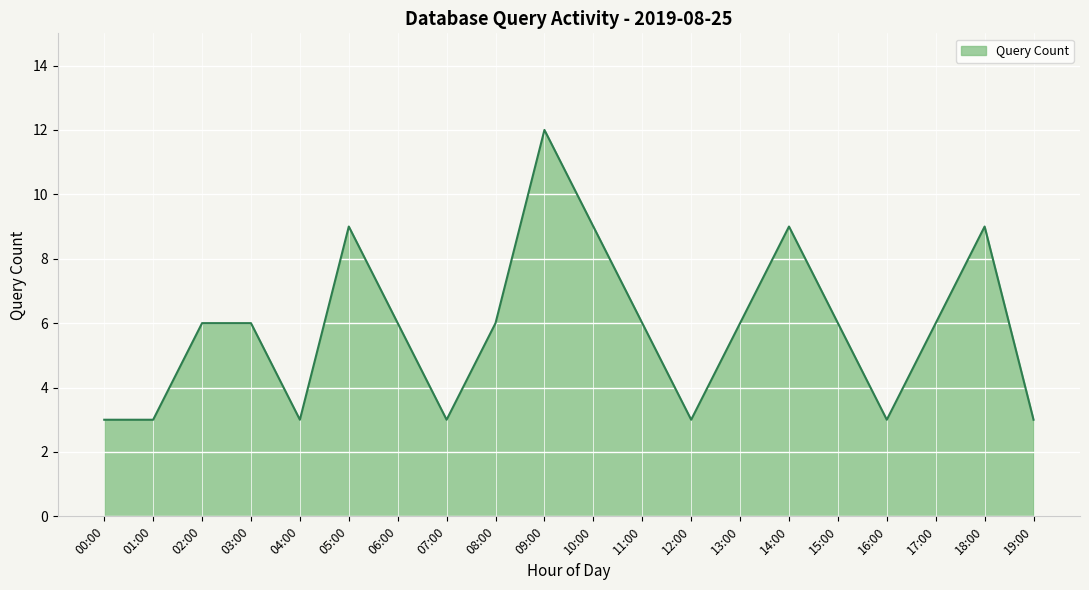

Which label corresponds to the largest value in the chart?

09:00